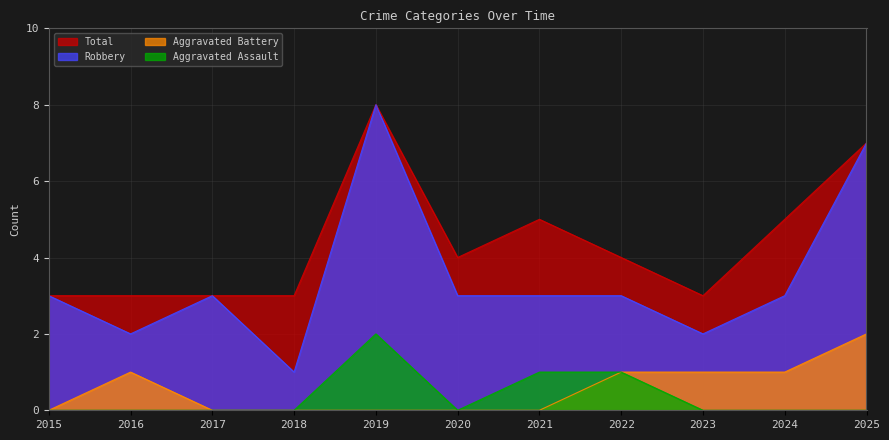

List the labels in order of Aggravated Battery value, smallest first.

2015, 2017, 2018, 2019, 2020, 2021, 2016, 2022, 2023, 2024, 2025